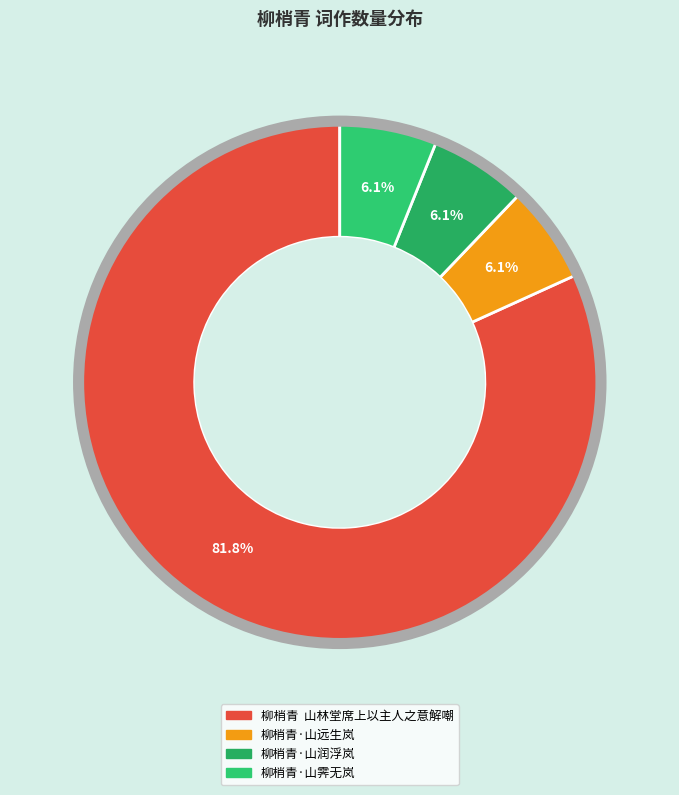

To the nearest percent, what is the difference between the largest and smallest slice percentages?

76%